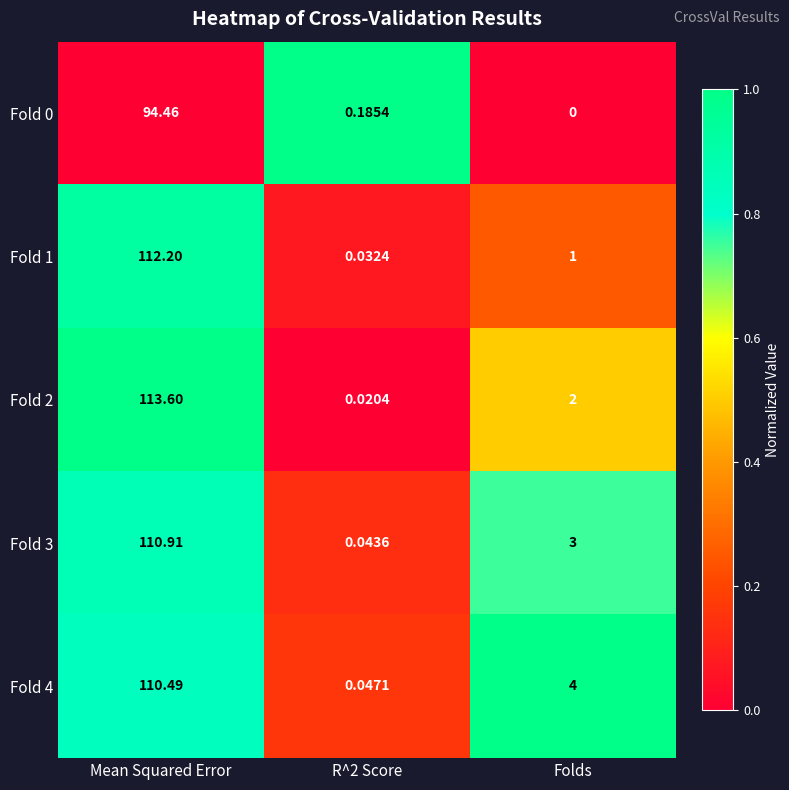

Which label corresponds to the largest value in the chart?

Mean Squared Error